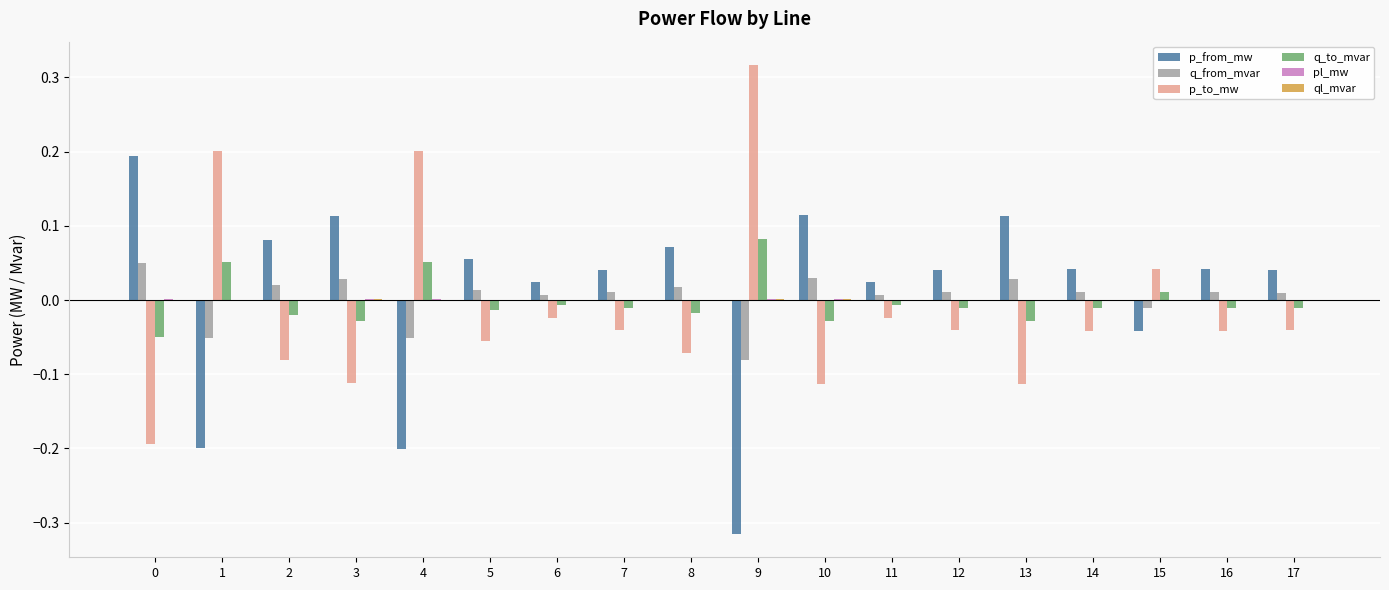

At which label does p_to_mw first exceed 0?

1